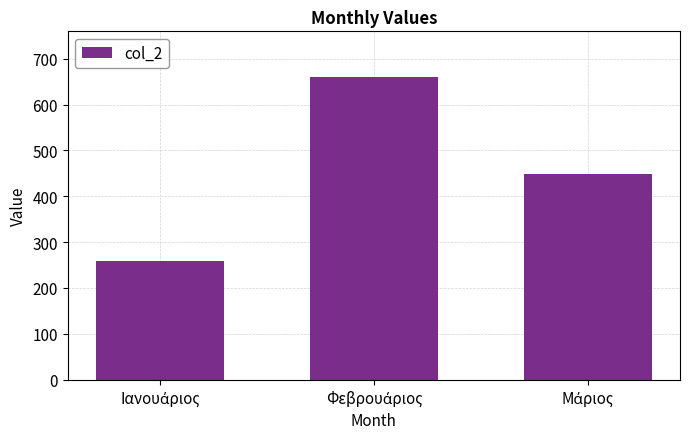

What is the average value?

456.2